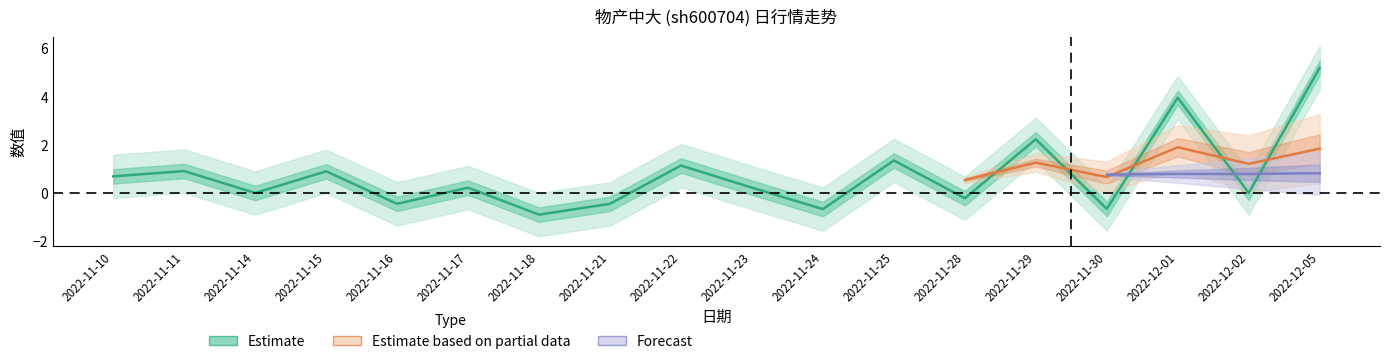

What position from the right is 2022-11-30?

4